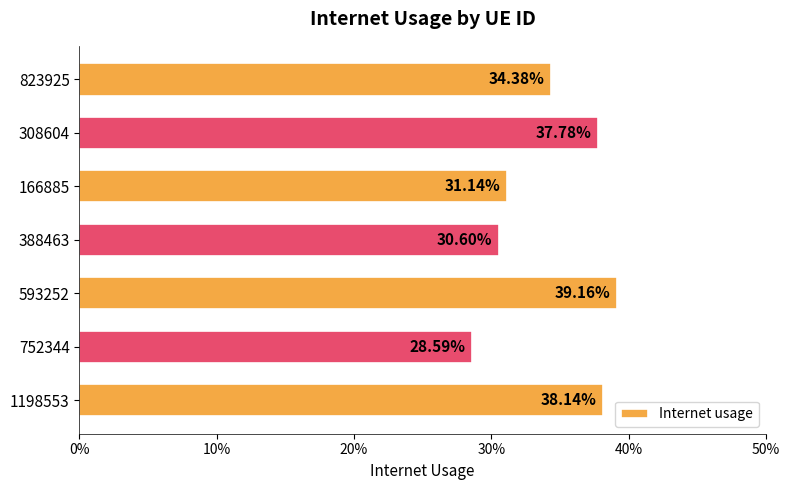

Are the bars horizontal?

Yes